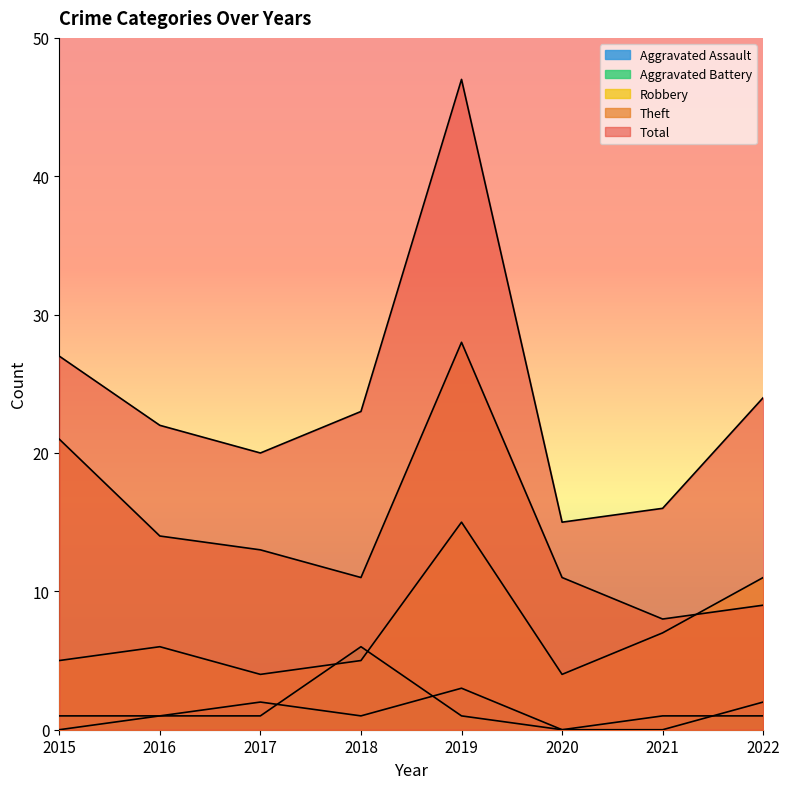

Which series has the largest range (max minus min)?

Total